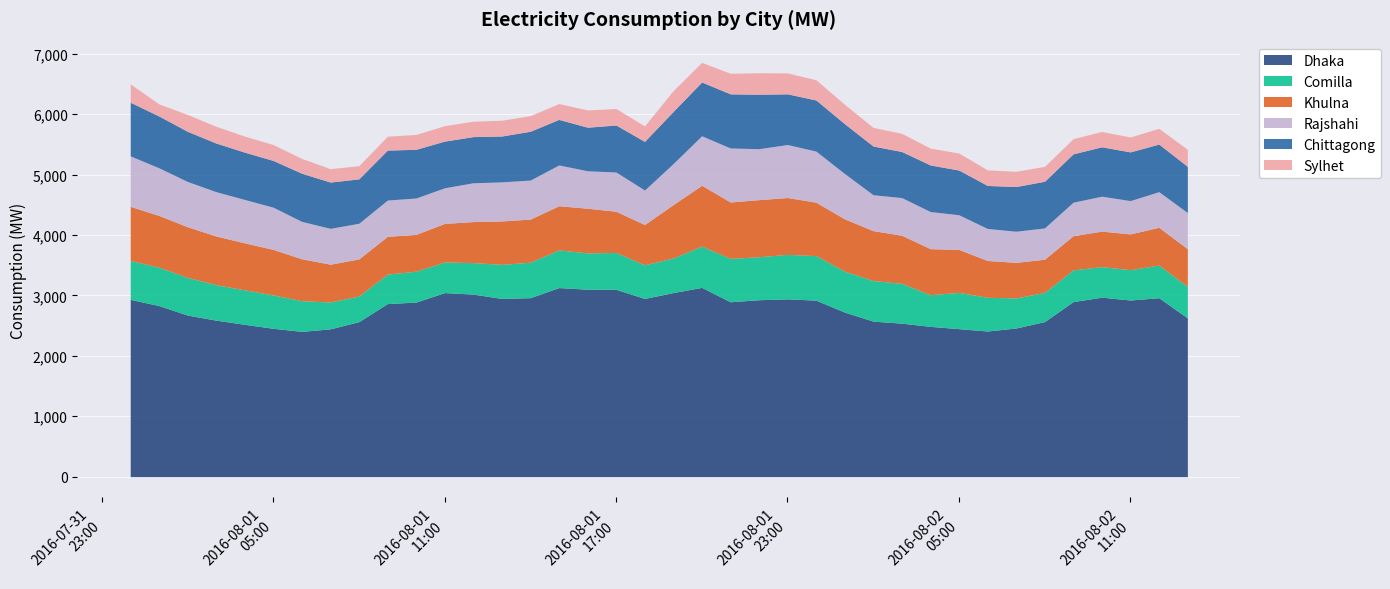

What is the label of the 26th point from the right?

2016-08-01 12:00:00